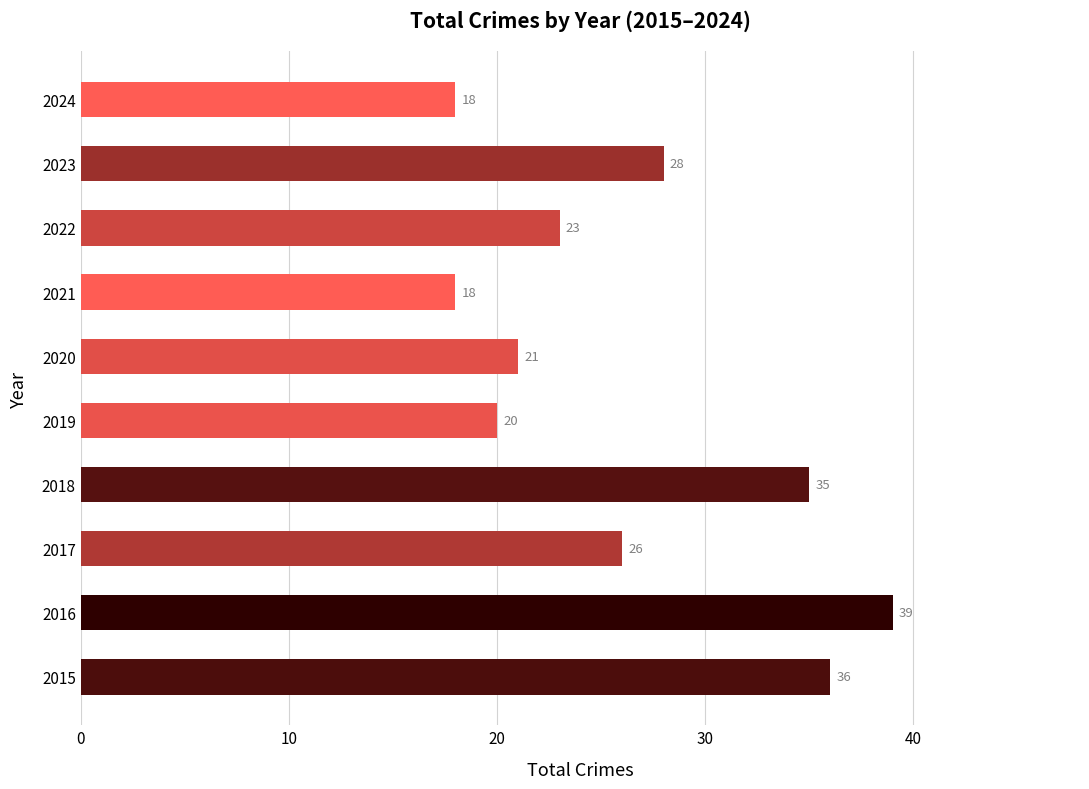

What is the sum of the values at 2017 and 2022?

49